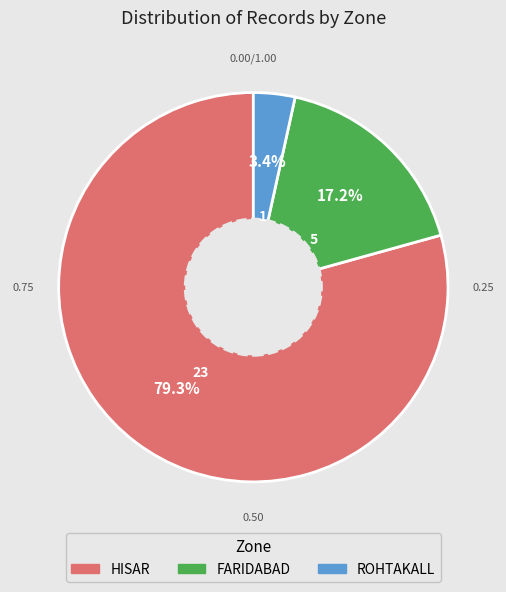

How many slices are in this pie chart?

3